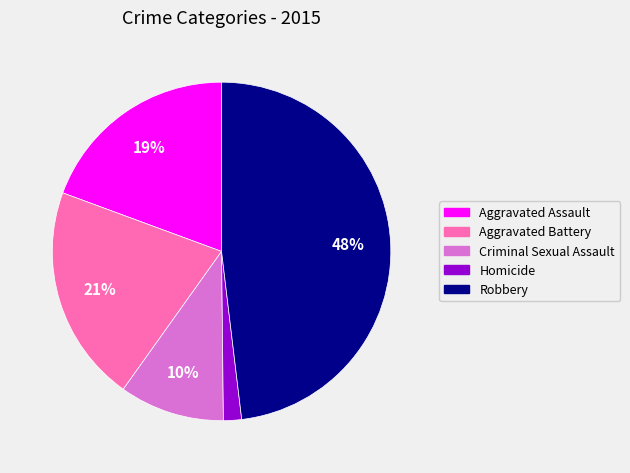

To the nearest percent, what percentage of the pie is Aggravated Assault?

19%